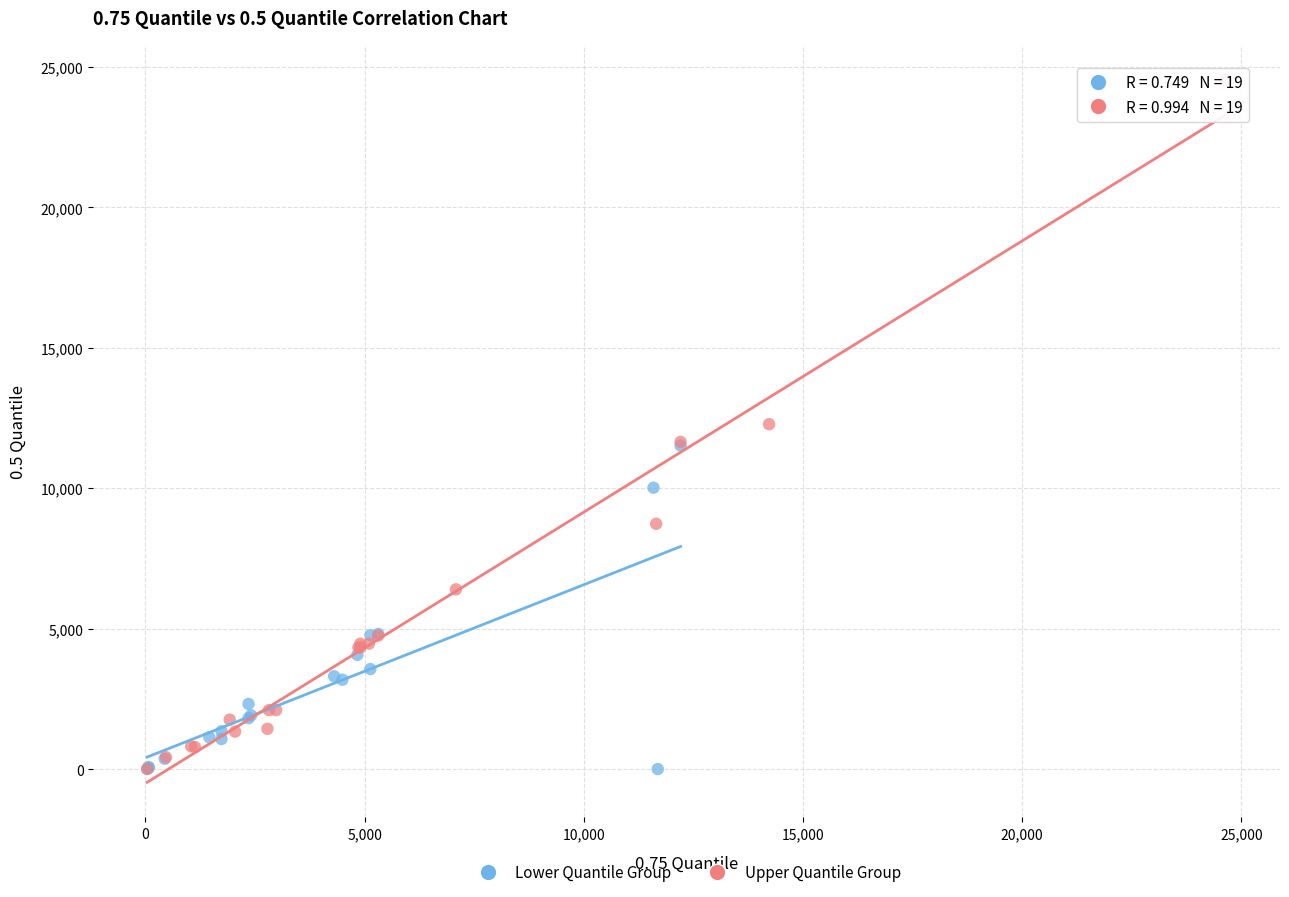

Which series has the widest spread of Y values?

Upper Quantile Group